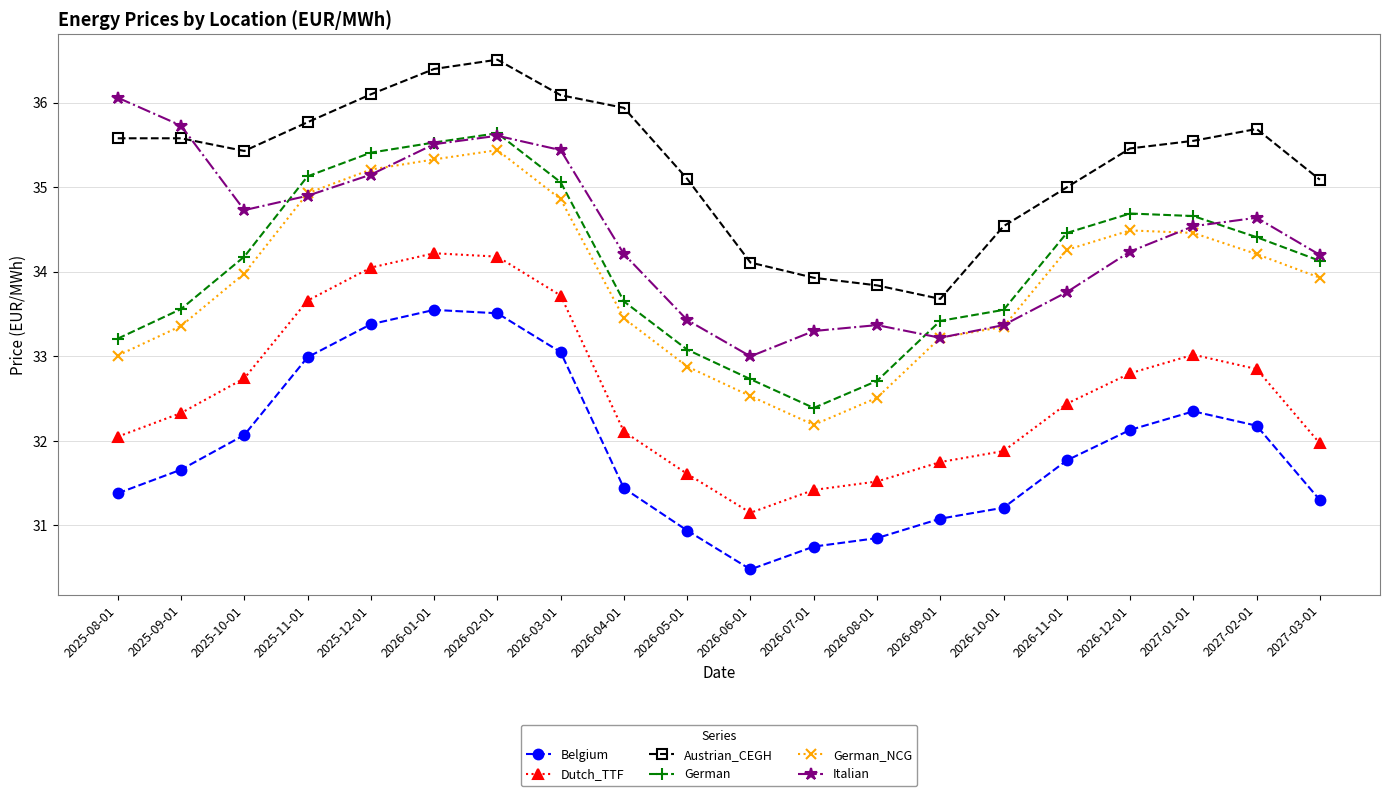

Which category has the lowest value across all series?

2026-06-01